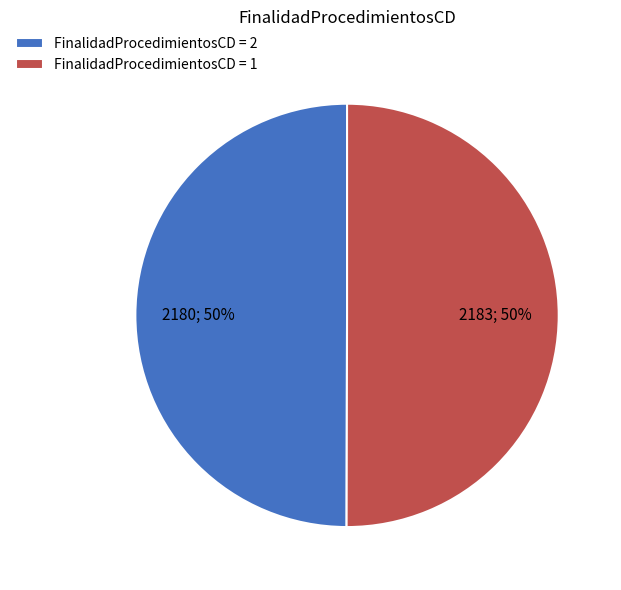

To the nearest percent, what is the average slice percentage?

50%